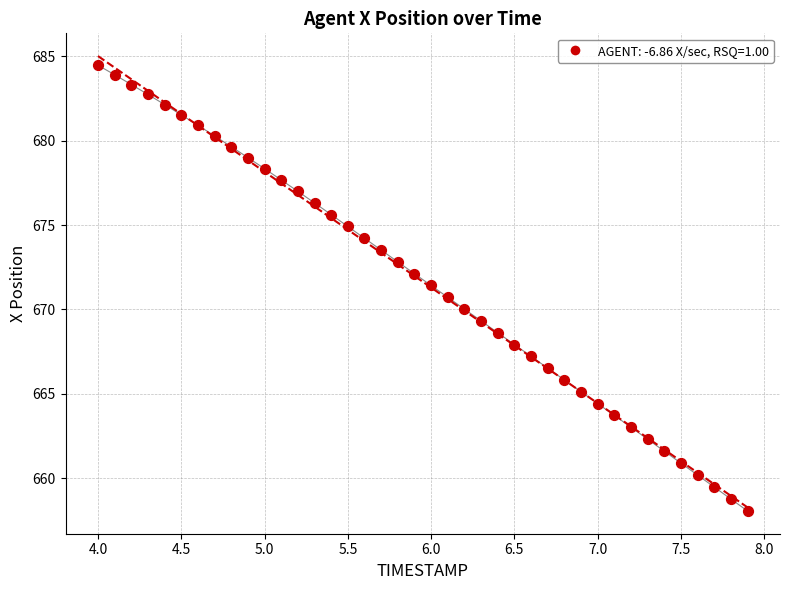

What is the range of Y values (max minus min)?

26.4